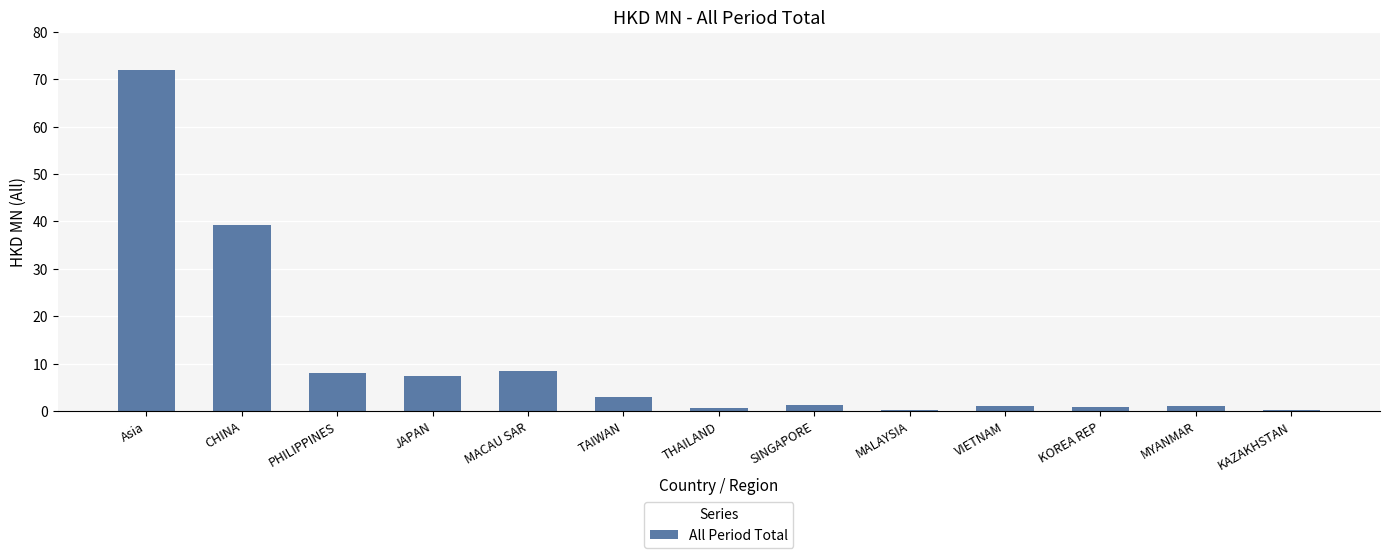

The value at PHILIPPINES is 12.0. True or false?

False